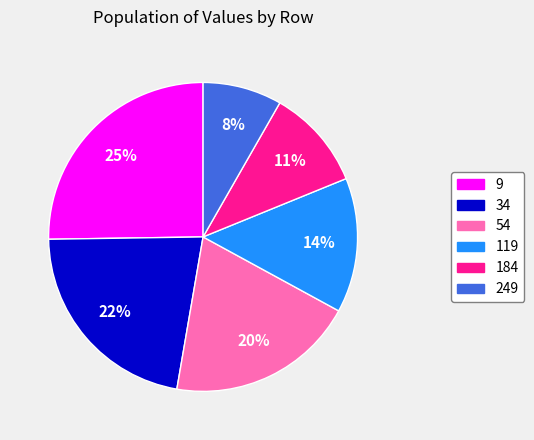

Rank the categories by value from highest to lowest.

9, 34, 54, 119, 184, 249